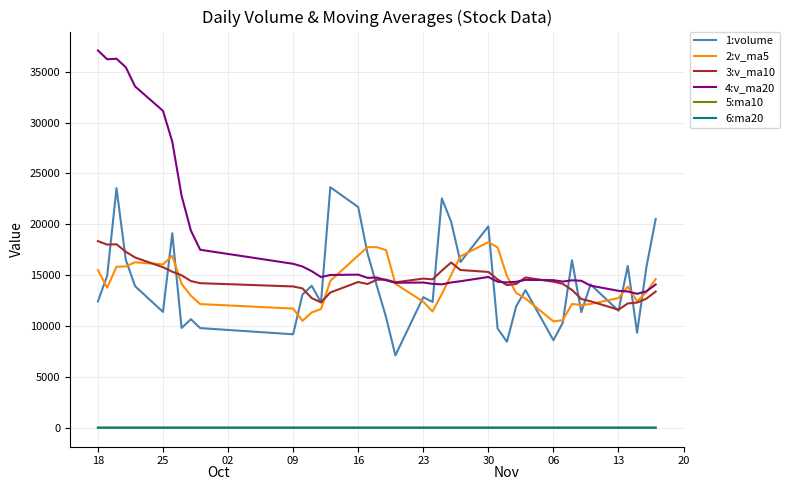

How many lines are shown in the chart?

6